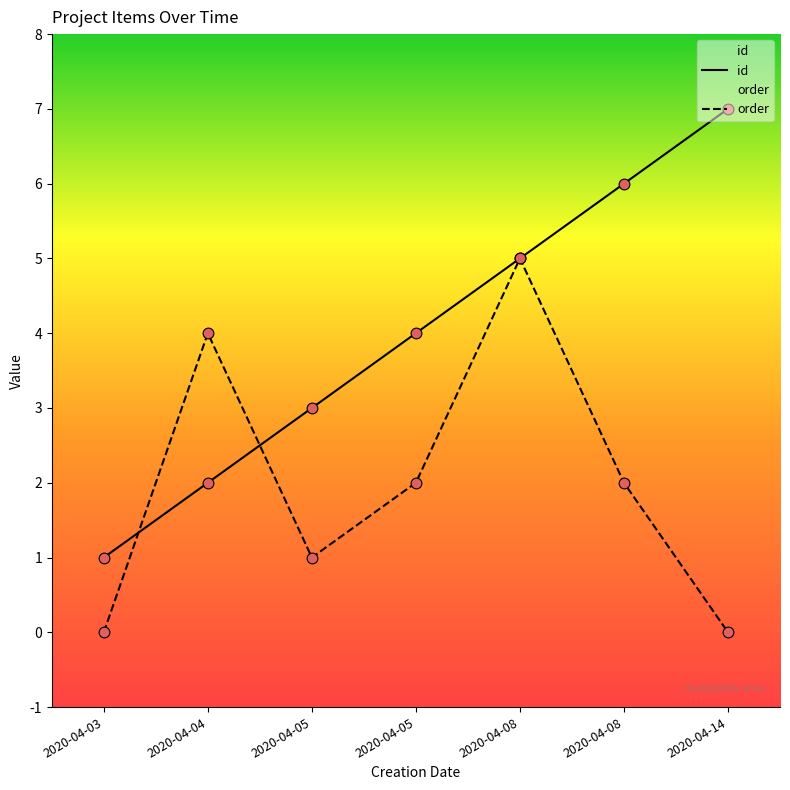

Is the value of order at 2020-04-08 greater than the value of id at 2020-04-05?

Yes